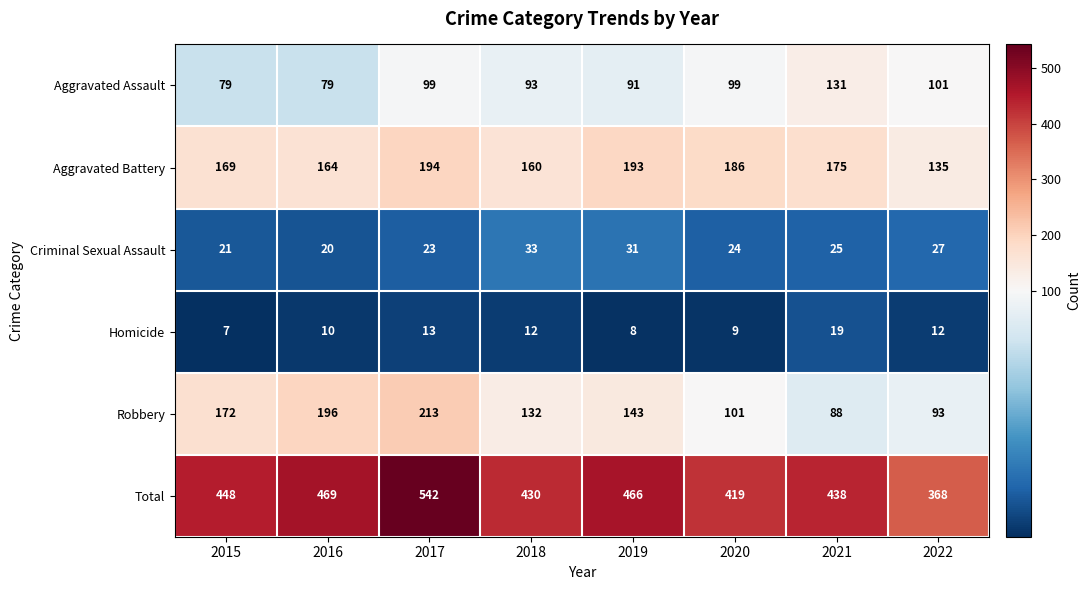

Between 2016 and 2022, which series saw the biggest shift?

Robbery